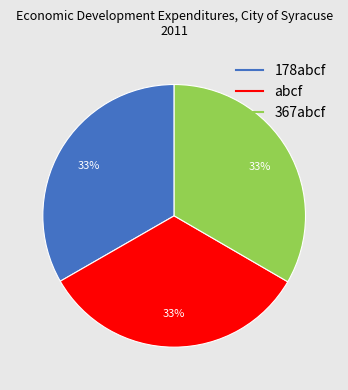

How many segments does this pie chart have?

3